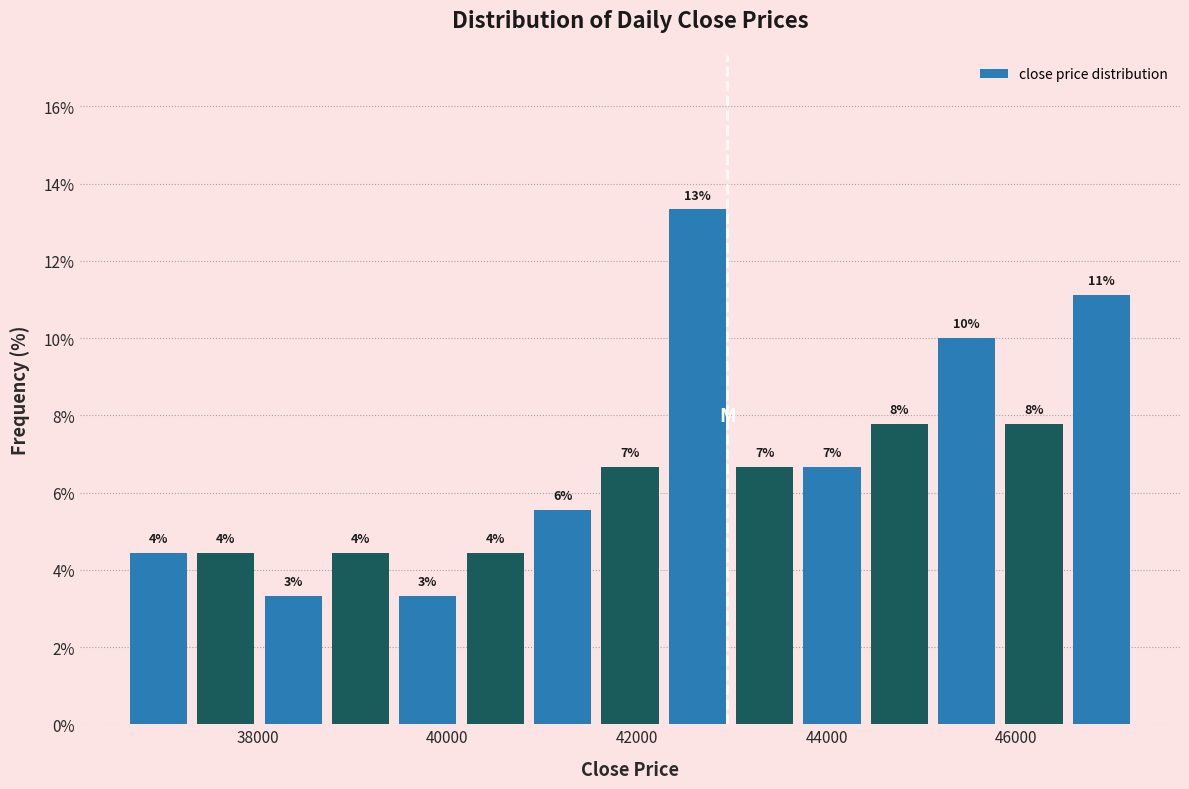

Around what value on the x-axis is the tallest bar? Give the approximate position of its centre, as read against the axis.

42600